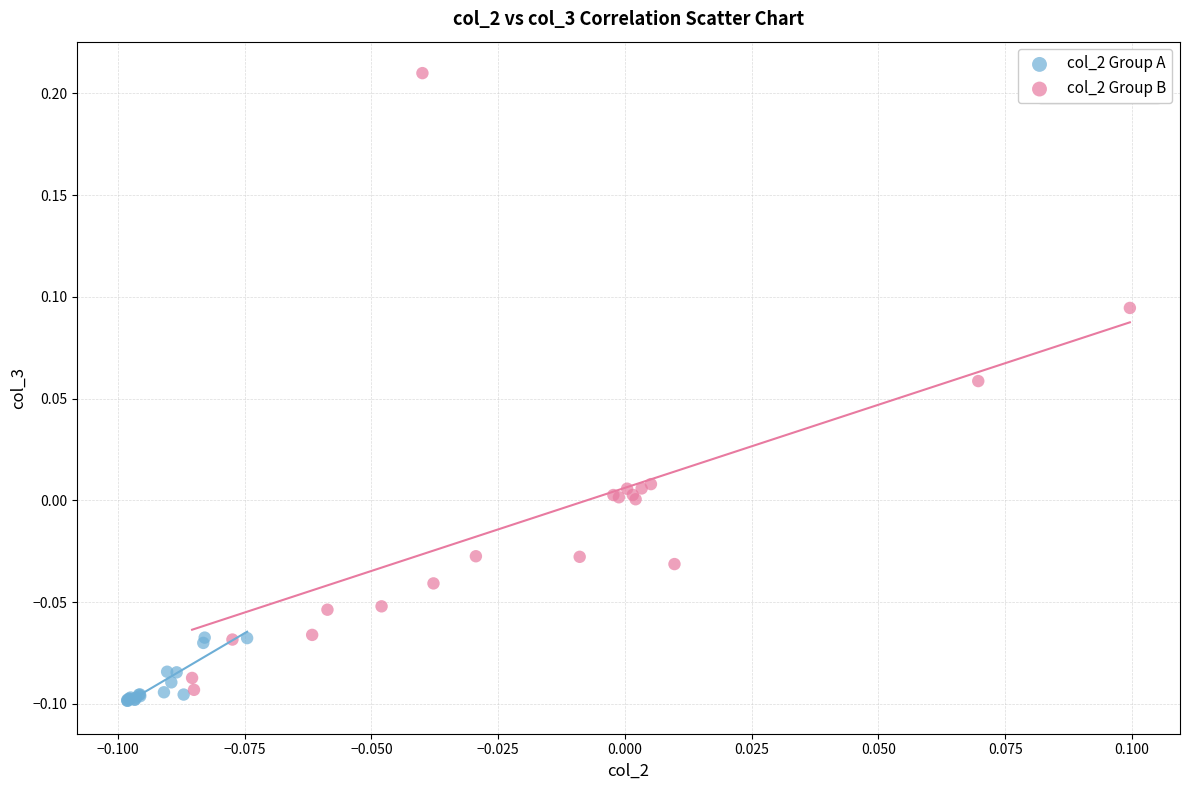

Which series contains the highest Y value?

col_2 Group B